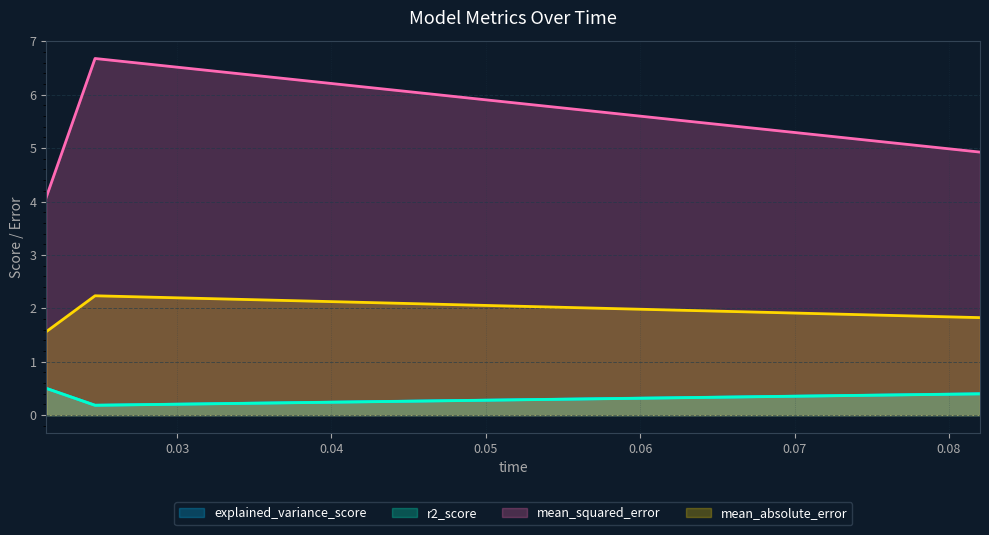

What is the lowest value of the explained_variance_score series?

0.2